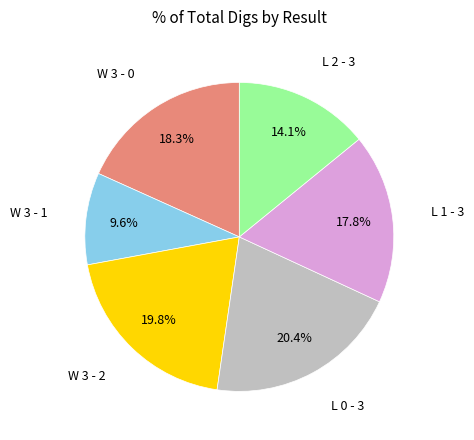

Is there a majority slice in this chart?

No